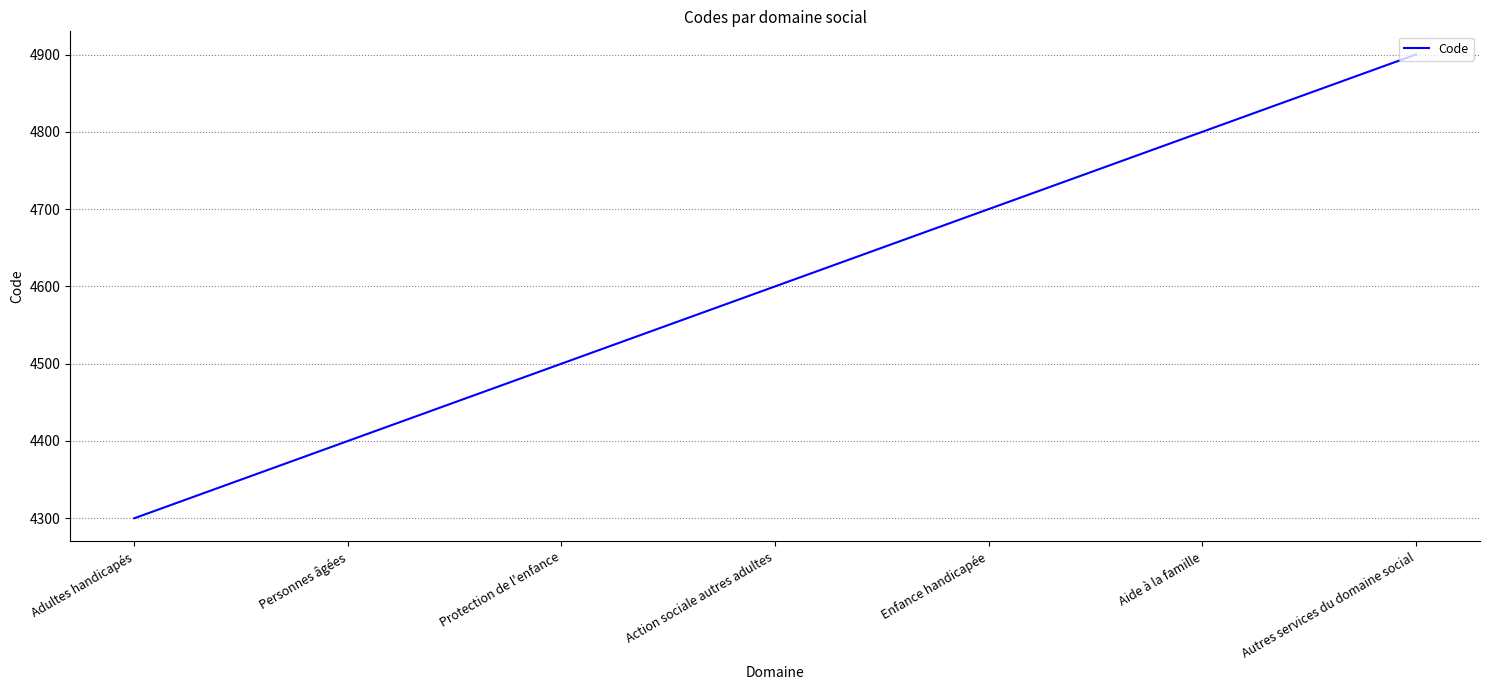

Count the values in the range 4400 to 4800.

5